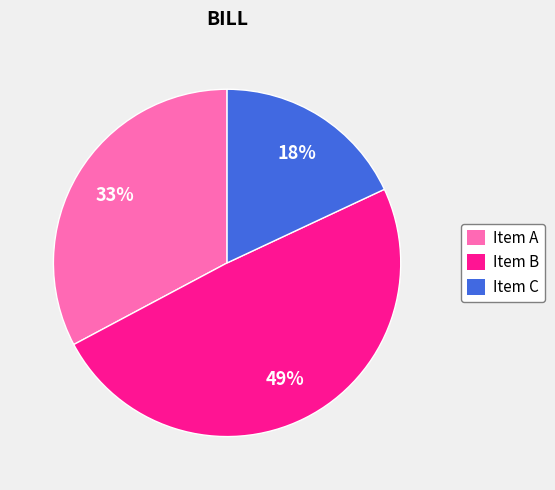

Do Item C and Item A together represent more than half of the pie?

Yes